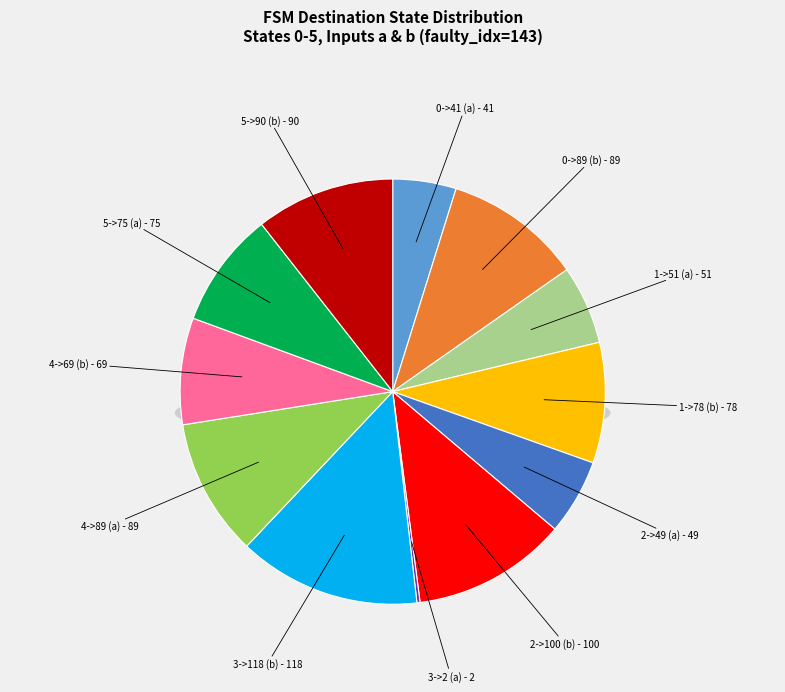

Is there a majority slice in this chart?

No